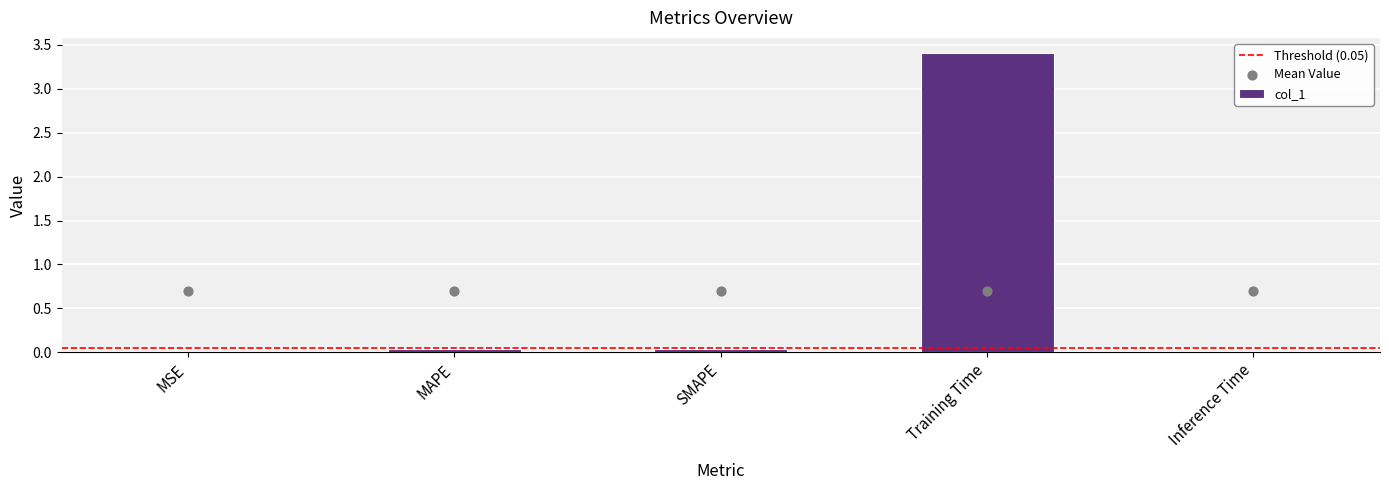

Between MAPE and MSE, which is larger?

MAPE